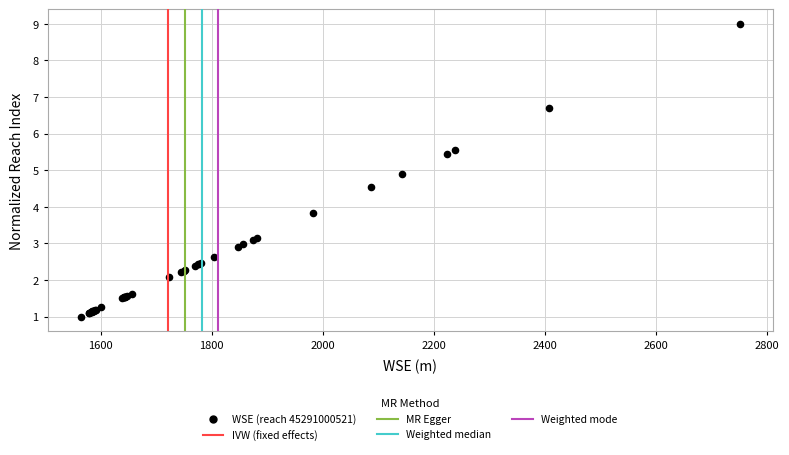

What Y value in the scatter plot is closest to 4?

3.8